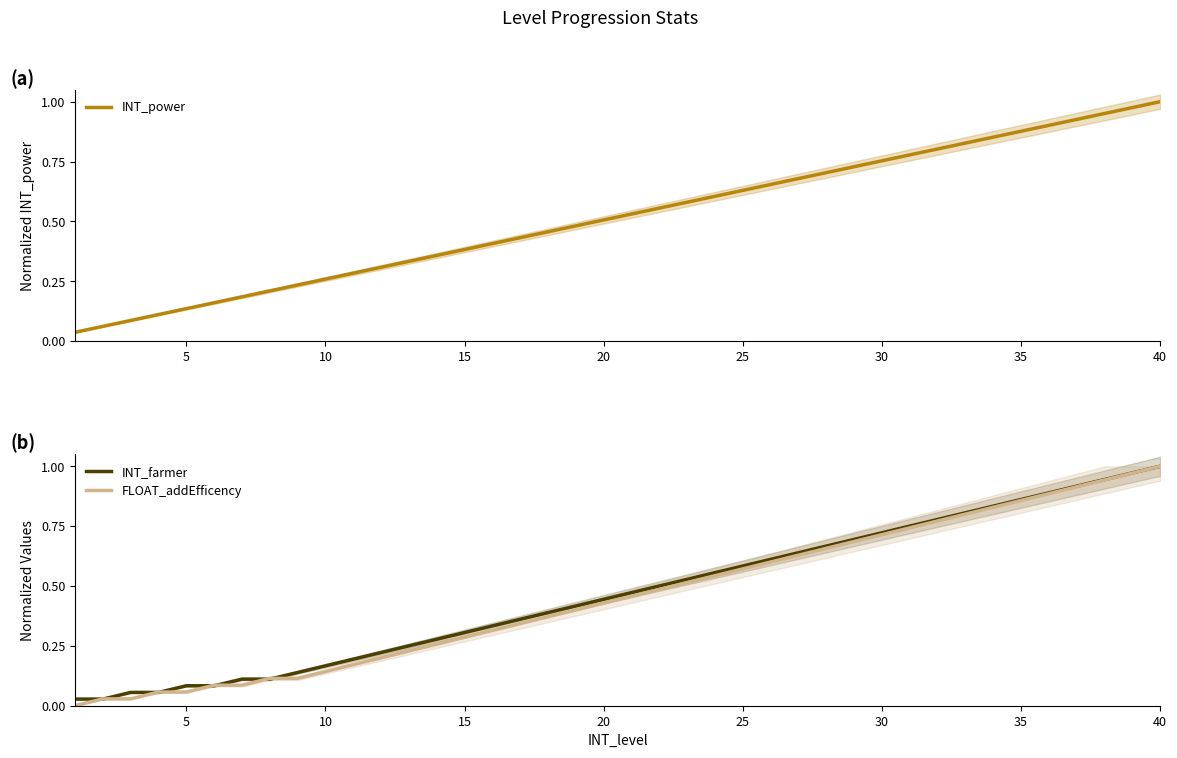

What is the difference between the maximum and minimum values in the INT_power series?

1.0